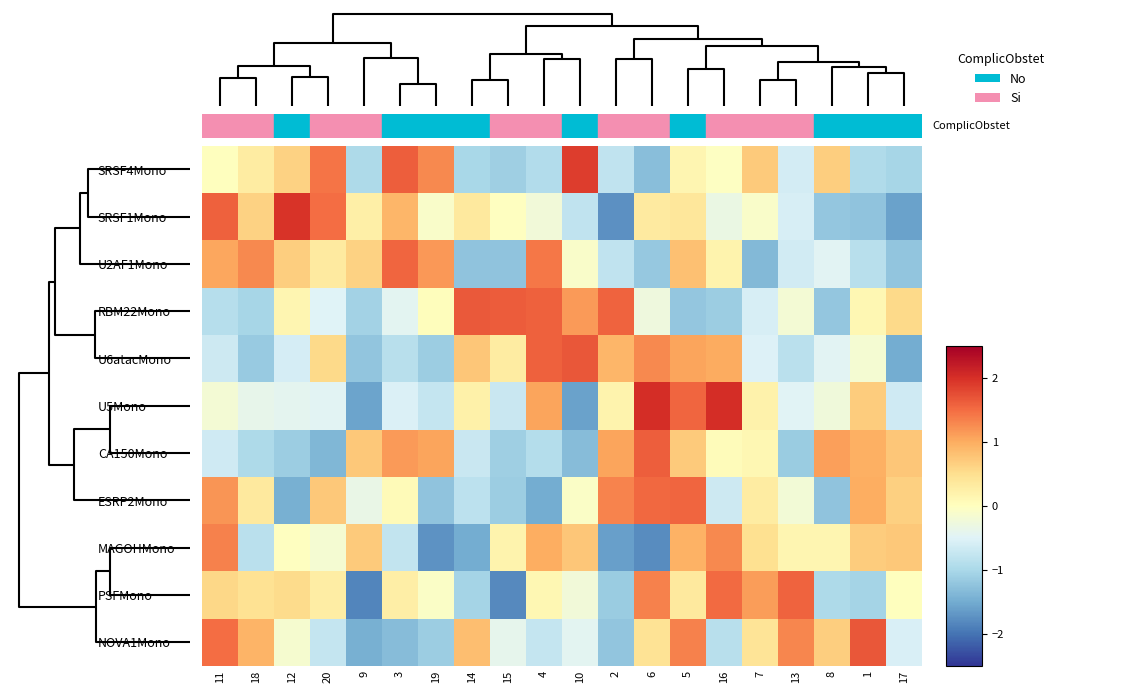

Between 3 and 4, which is larger?

3